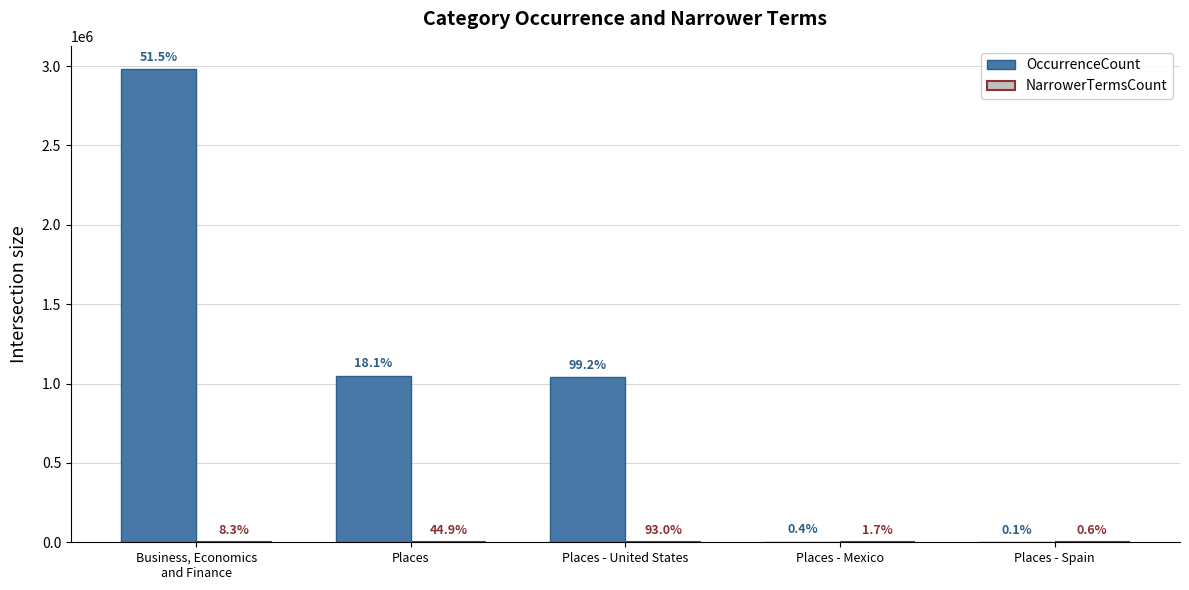

The value of NarrowerTermsCount at Business, Economics
and Finance is 89. True or false?

True